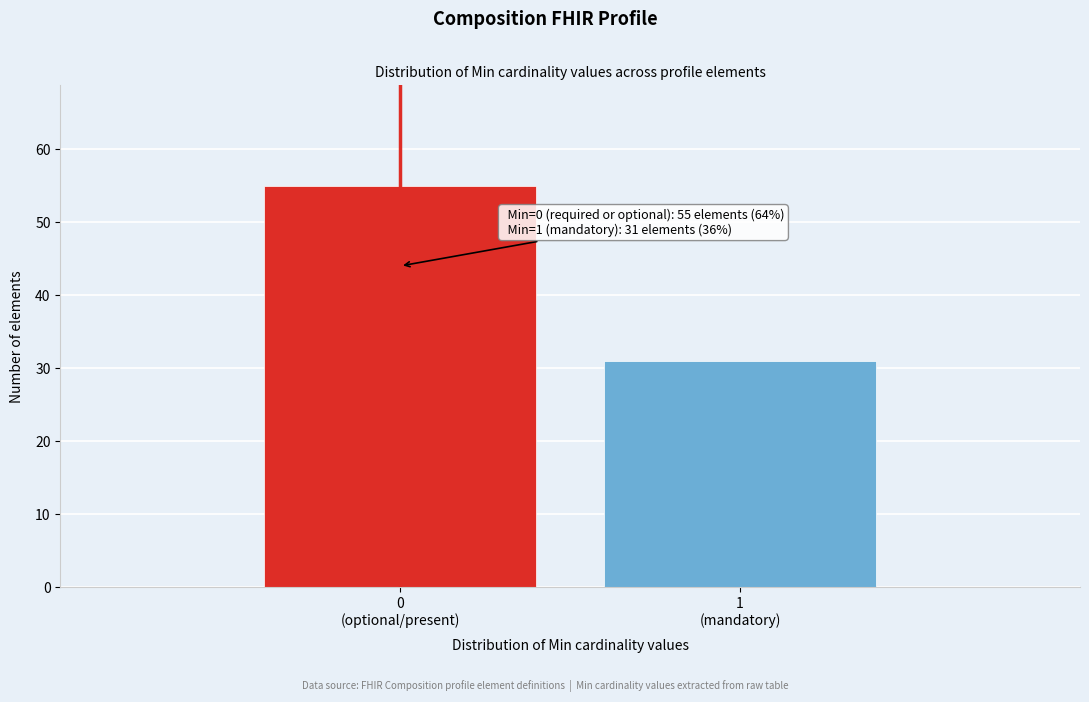

Reading right to left, list all the values displayed in this chart.

31	55